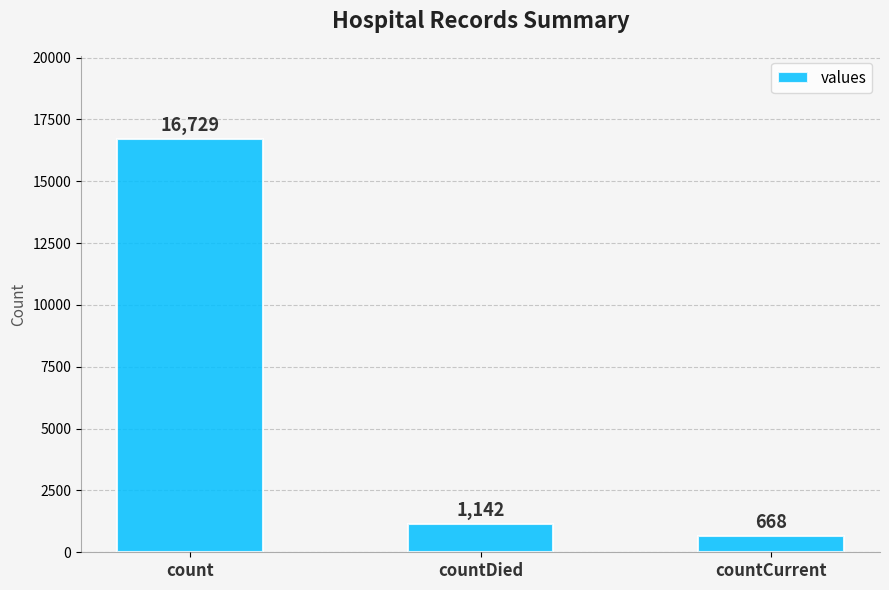

What is the label of the 2nd bar from the left?

countDied